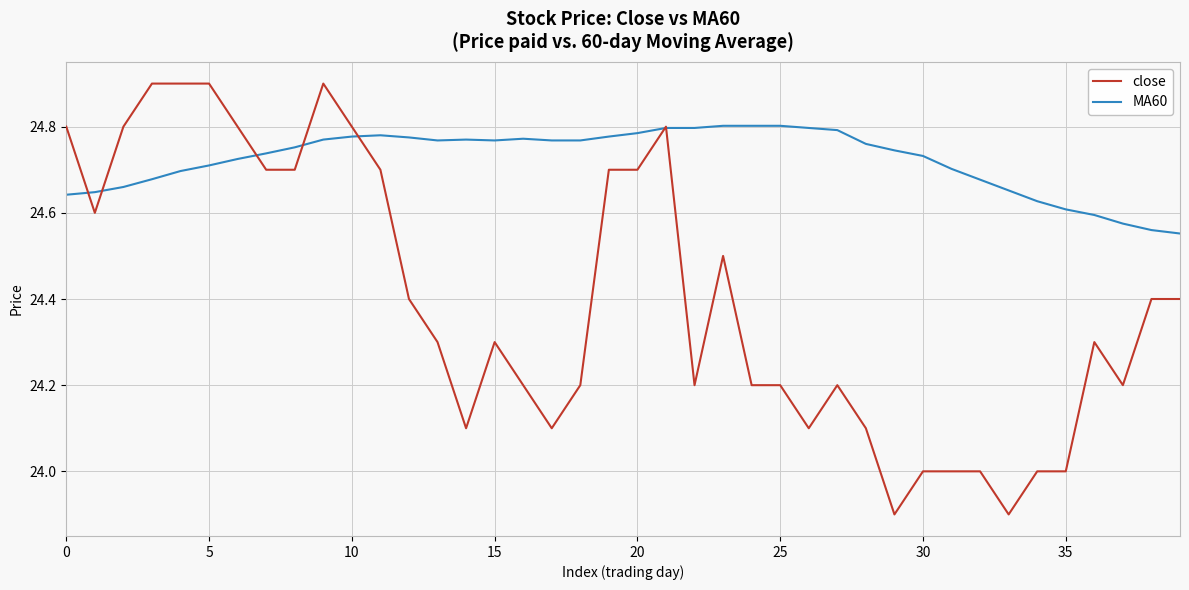

Which series has the largest range (max minus min)?

close